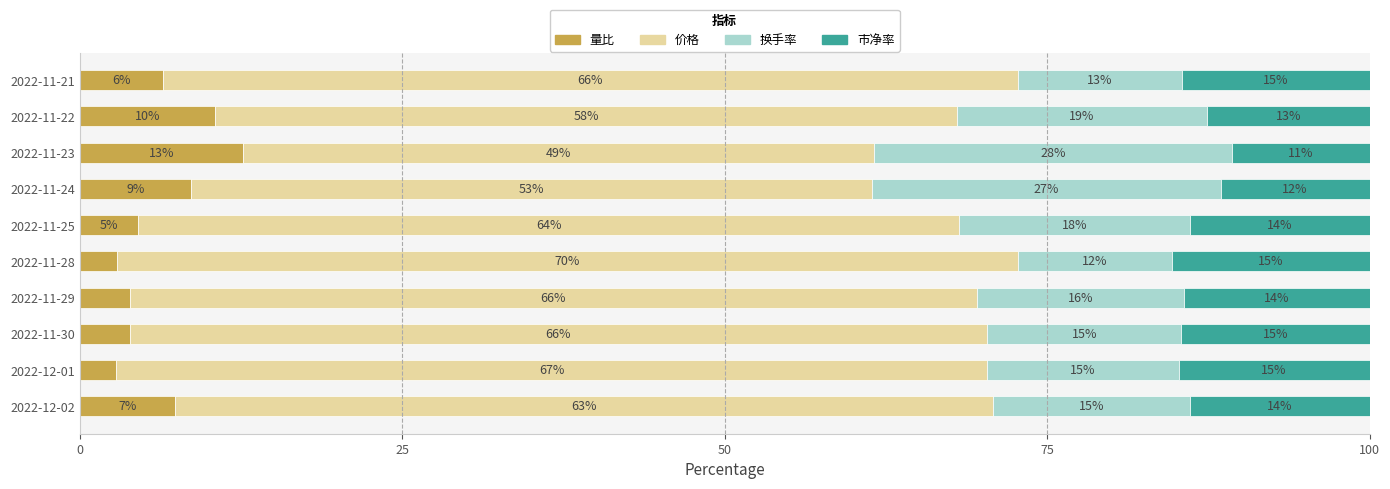

What is the average value of the 量比 series?

6.4